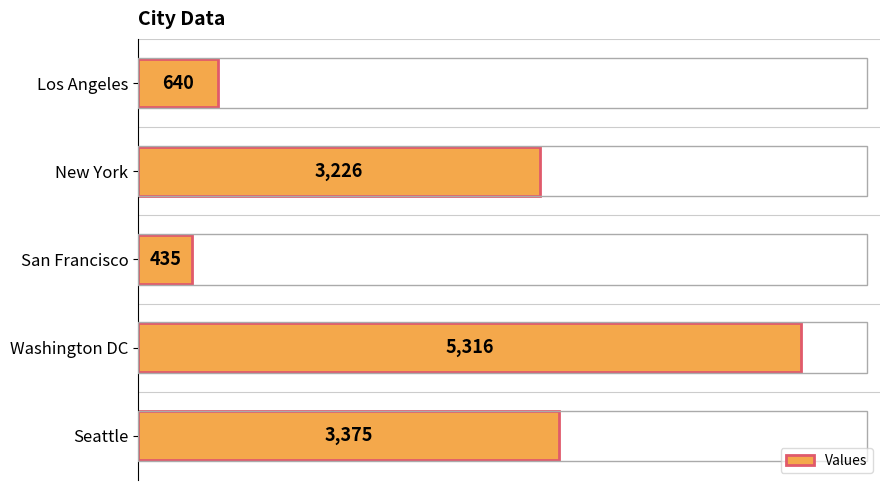

Approximately how many times larger is the value at New York compared to Los Angeles?

5.0